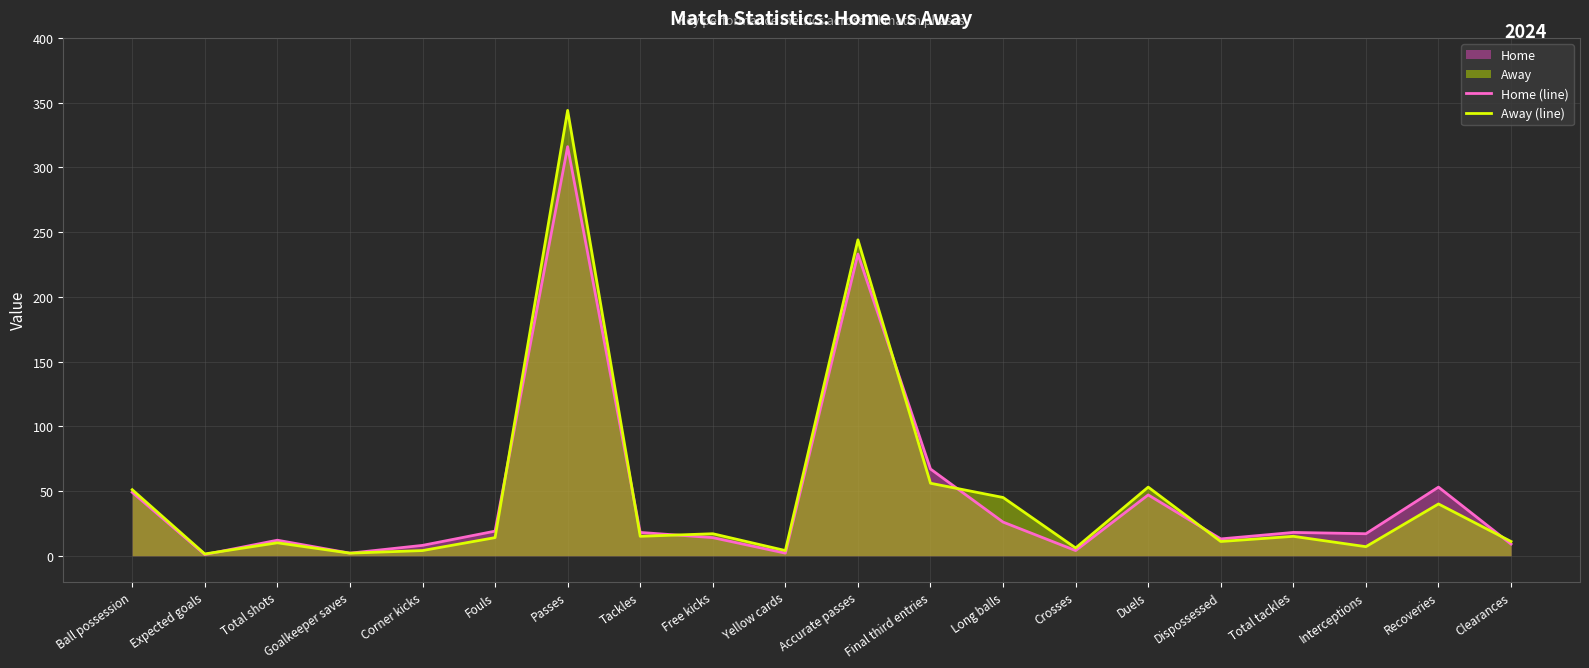

How many categories are shown in the chart?

20